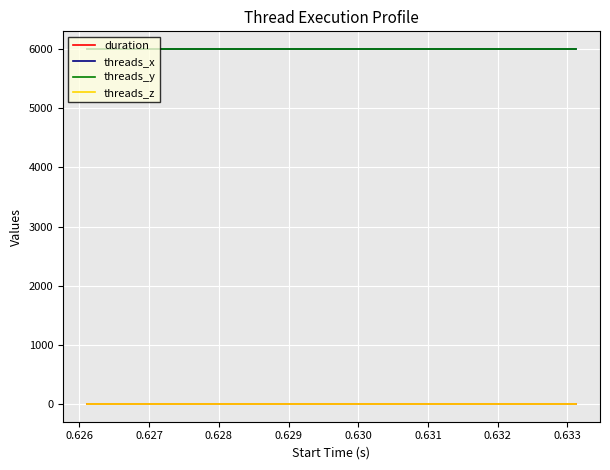

Does the chart have visible grid lines?

Yes